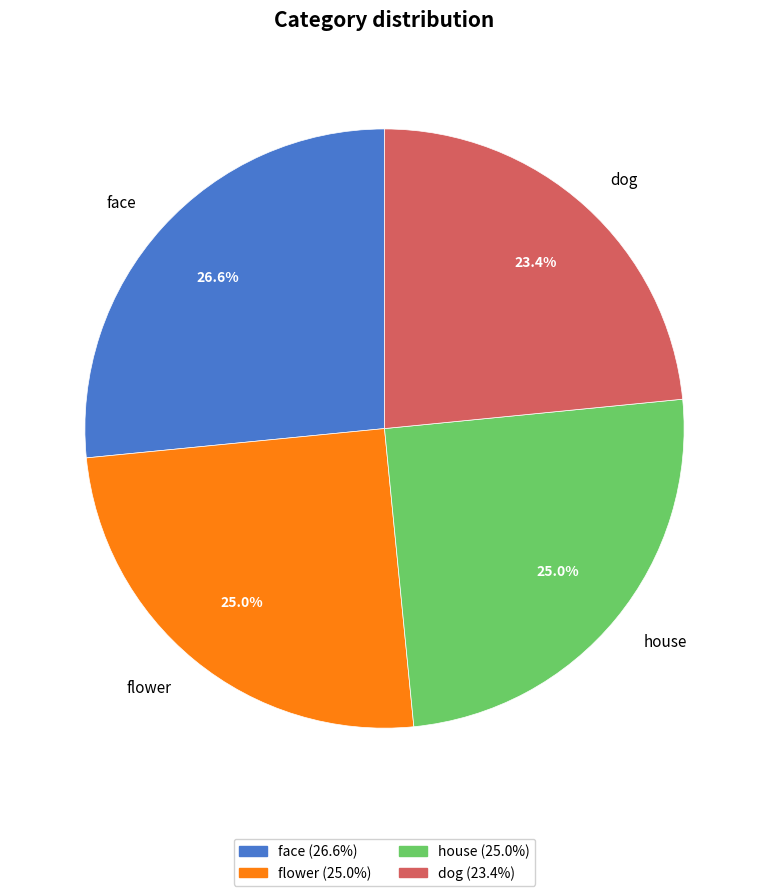

How many slices are in this pie chart?

4